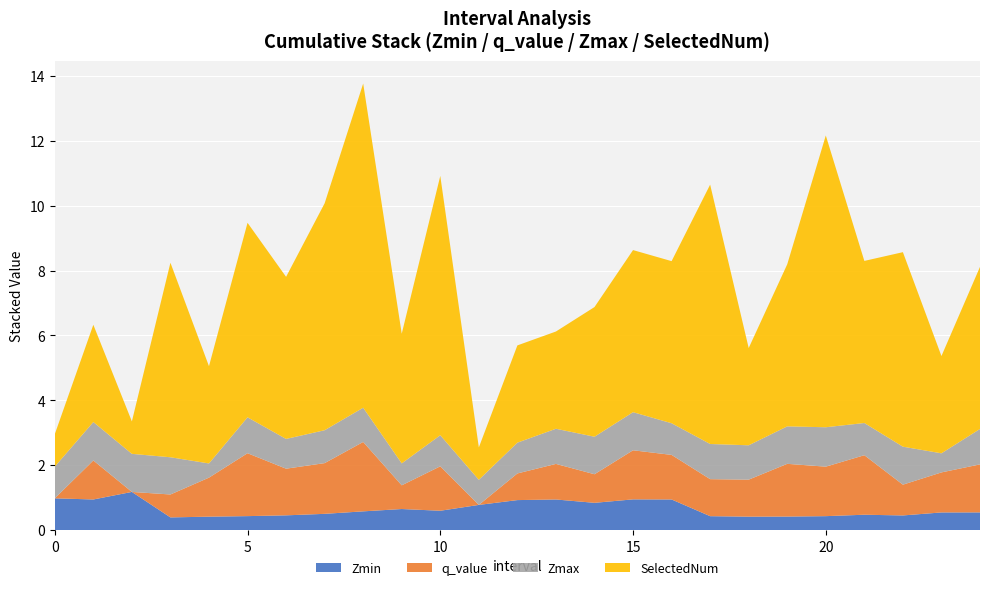

Reading right to left, extract all data points from this chart.

Zmin: 0.5	0.5	0.4	0.5	0.4	0.4	0.4	0.4	0.9	0.9	0.8	0.9	0.9	0.8	0.6	0.6	0.6	0.5	0.5	0.4	0.4	0.4	1.2	0.9	1.0
q_value: 1.5	1.2	0.9	1.8	1.5	1.6	1.1	1.1	1.4	1.5	0.9	1.1	0.8	0.0	1.4	0.7	2.1	1.6	1.4	1.9	1.2	0.7	0.0	1.2	0.0
Zmax: 1.1	0.6	1.2	1.0	1.2	1.2	1.1	1.1	1.0	1.2	1.2	1.1	0.9	0.8	1.0	0.7	1.1	1.0	0.9	1.1	0.4	1.1	1.2	1.2	1.0
SelectedNum: 5.0	3.0	6.0	5.0	9.0	5.0	3.0	8.0	5.0	5.0	4.0	3.0	3.0	1.0	8.0	4.0	10.0	7.0	5.0	6.0	3.0	6.0	1.0	3.0	1.0